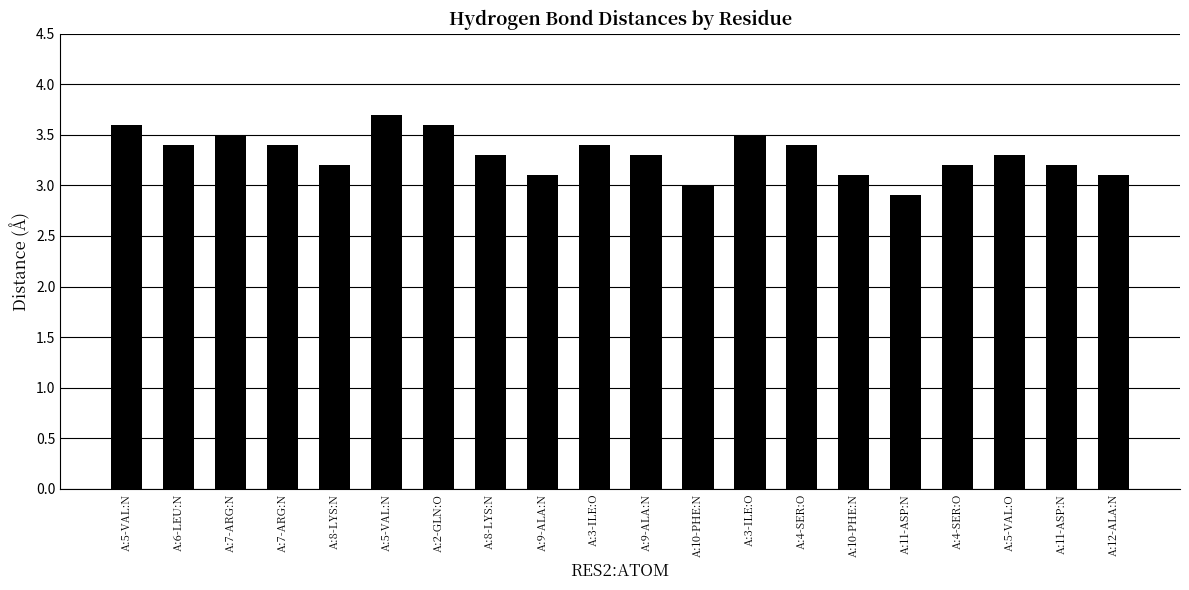

What is the sum of all values?

66.2